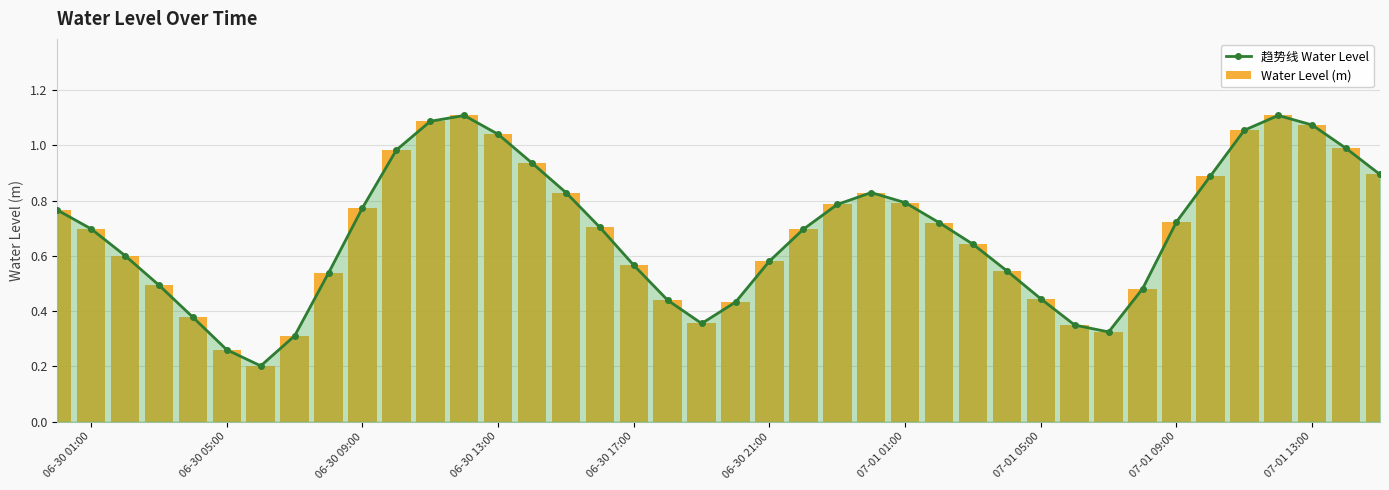

Reading left to right, list all the values displayed in this chart.

趋势线 Water Level: 0.8	0.7	0.6	0.5	0.4	0.3	0.2	0.3	0.5	0.8	1.0	1.1	1.1	1.0	0.9	0.8	0.7	0.6	0.4	0.4	0.4	0.6	0.7	0.8	0.8	0.8	0.7	0.6	0.5	0.4	0.3	0.3	0.5	0.7	0.9	1.1	1.1	1.1	1.0	0.9
Water Level (m): 0.8	0.7	0.6	0.5	0.4	0.3	0.2	0.3	0.5	0.8	1.0	1.1	1.1	1.0	0.9	0.8	0.7	0.6	0.4	0.4	0.4	0.6	0.7	0.8	0.8	0.8	0.7	0.6	0.5	0.4	0.3	0.3	0.5	0.7	0.9	1.1	1.1	1.1	1.0	0.9